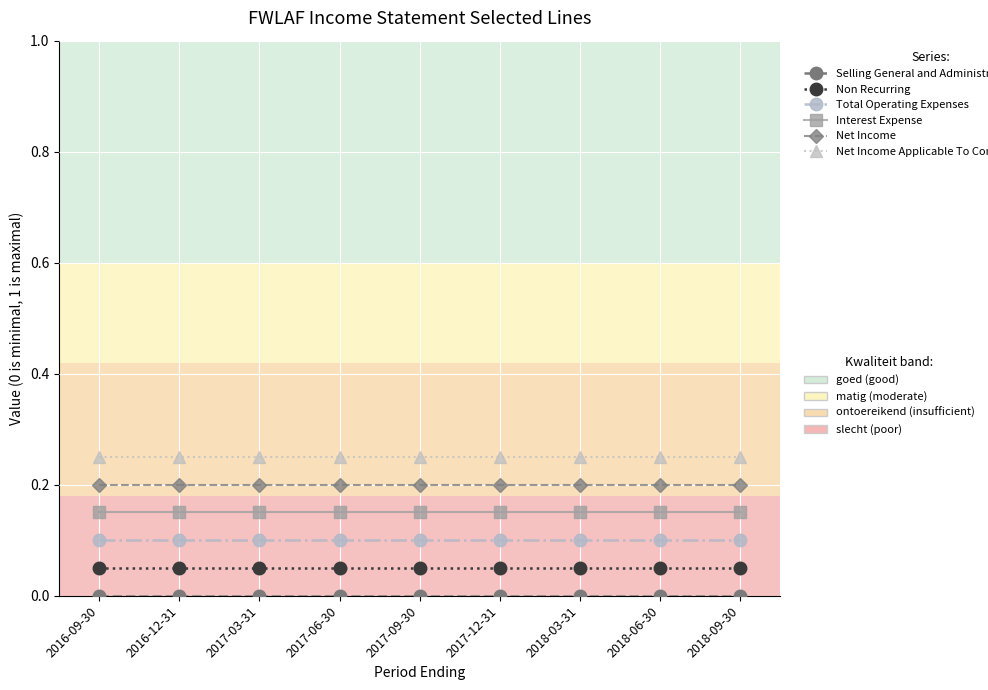

What position from the left is 2016-12-31?

2